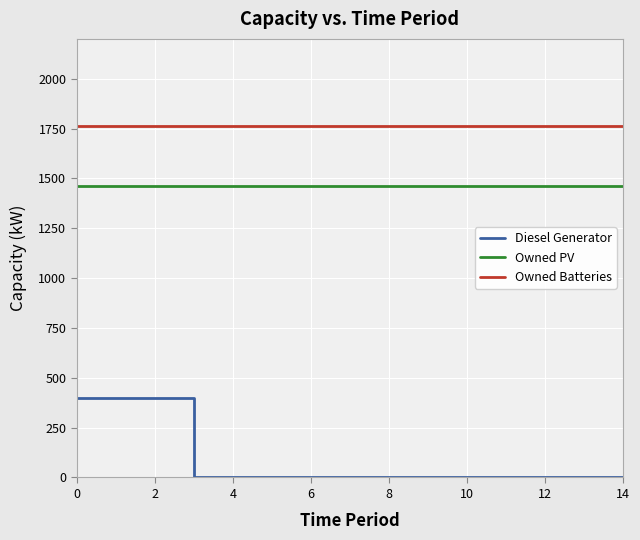

What is the minimum value for Owned PV?

1461